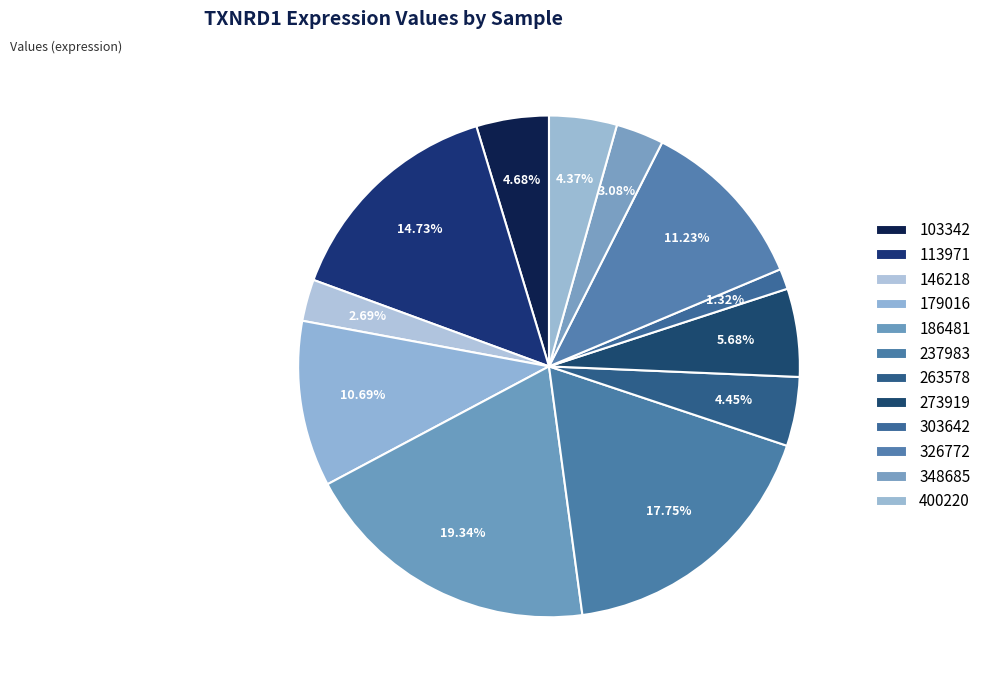

How many slices are in this pie chart?

12